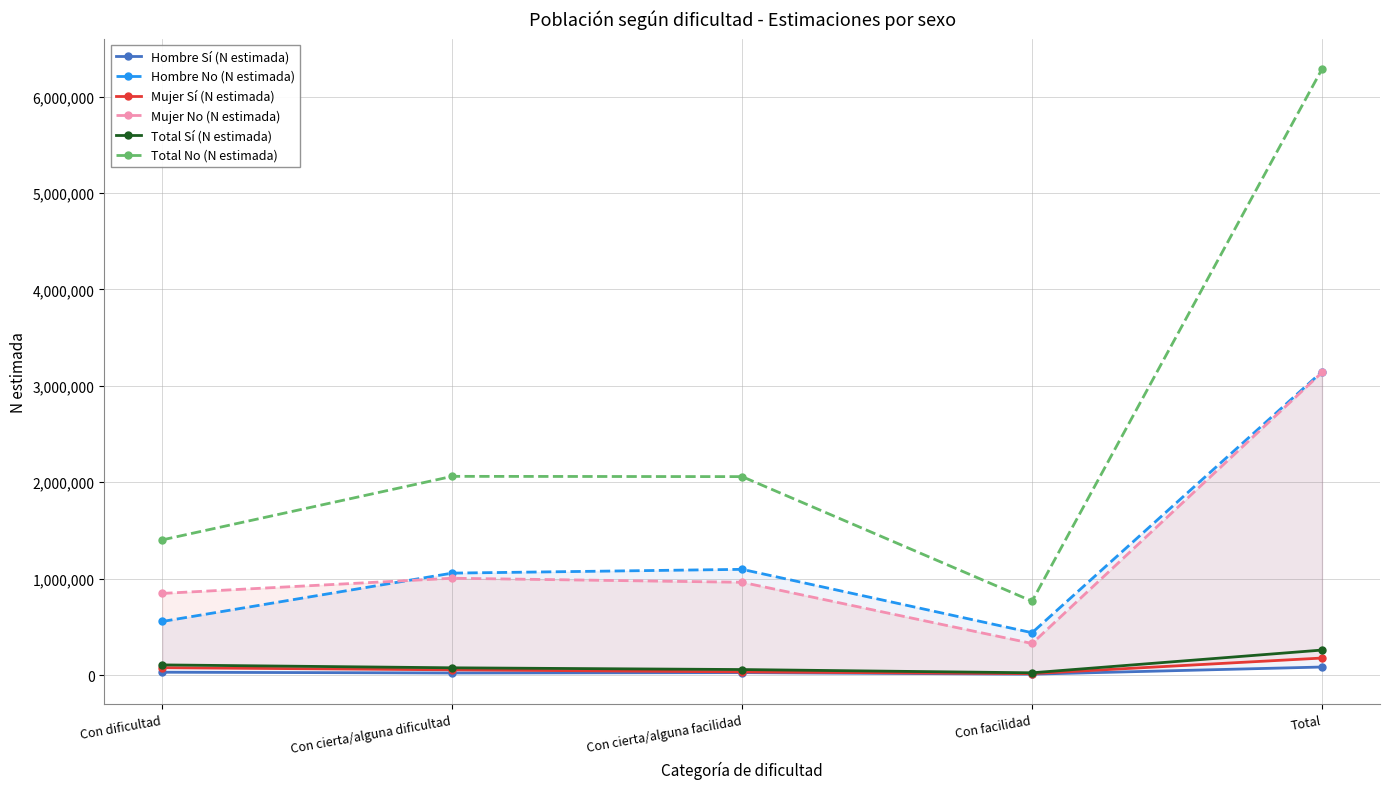

Reading left to right, list all the values displayed in this chart.

Hombre Sí (N estimada): 28820	20988	24457	8563	82828
Hombre No (N estimada): 555321	1056906	1096119	438637	3146983
Mujer Sí (N estimada): 75961	53644	32094	14240	175938
Mujer No (N estimada): 846372	1003894	961846	326918	3139031
Total Sí (N estimada): 104781	74632	56550	22803	258766
Total No (N estimada): 1401693	2060800	2057966	765555	6286014